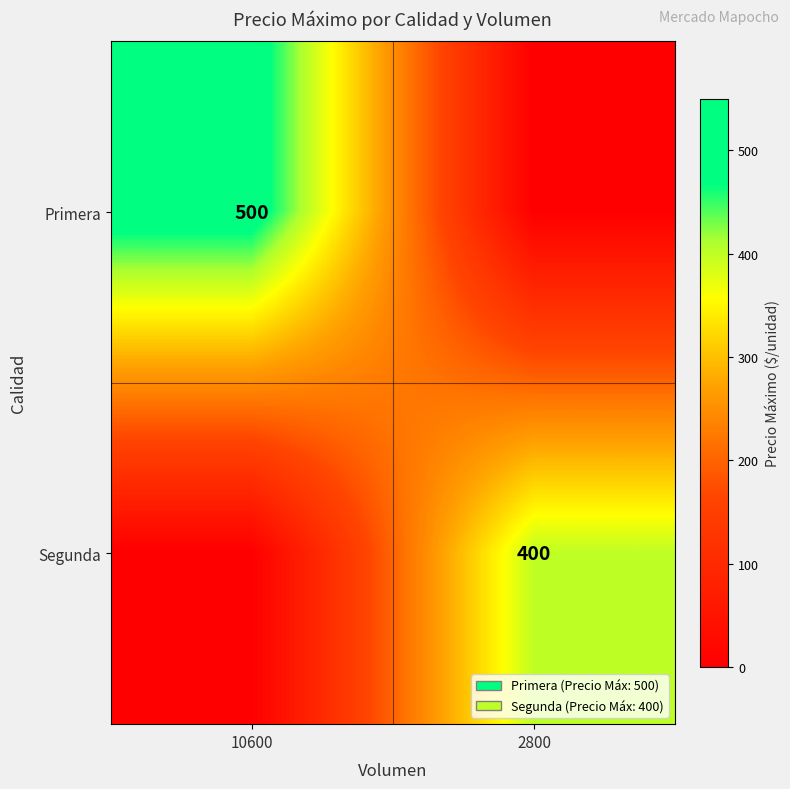

Is the value of Segunda at 2800 greater than the value of Primera at 10600?

No